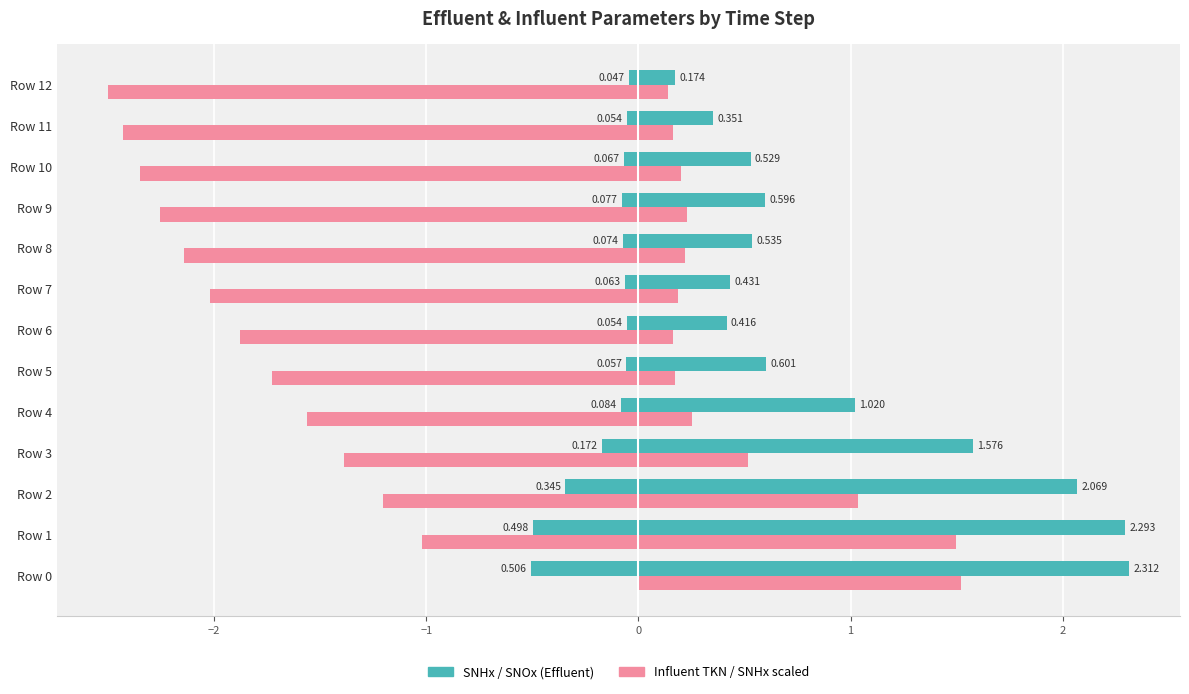

How many categories are shown in the chart?

13